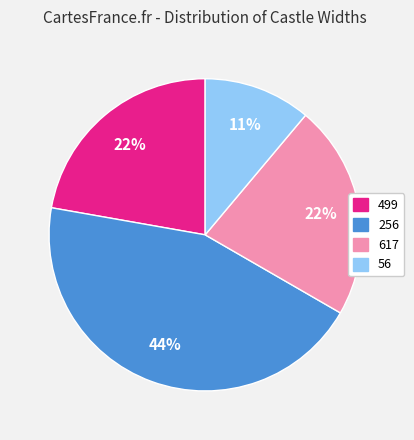

Does any single category account for the majority?

No